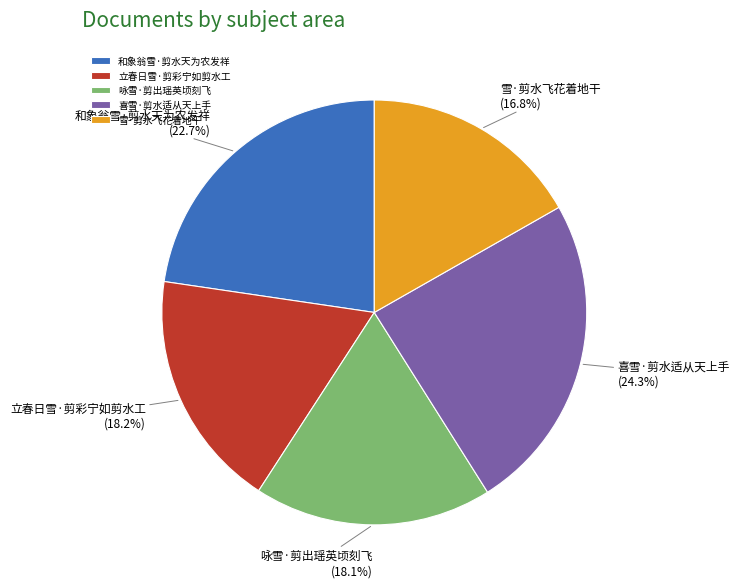

What is the ratio of the value at 和象翁雪·剪水天为农发祥 to the value at 雪·剪水飞花着地干?

1.4